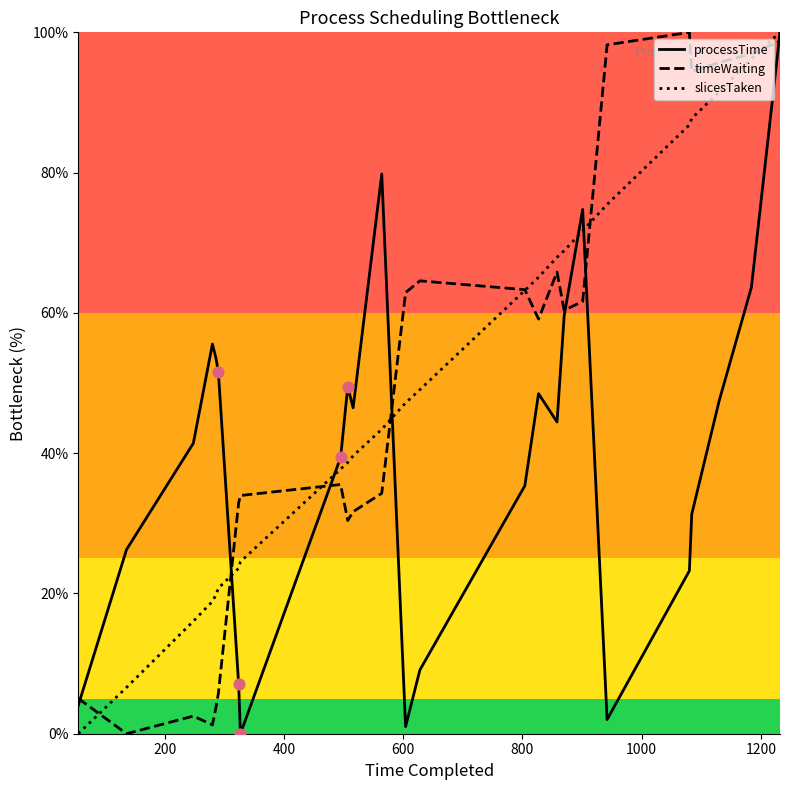

Which series reaches the maximum Y coordinate?

processTime